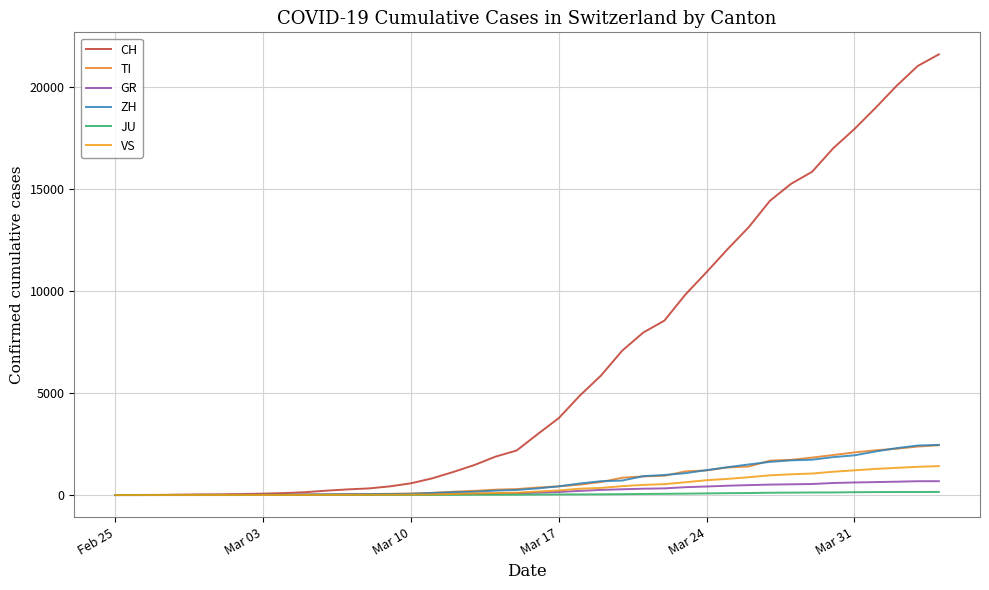

Does the chart have visible grid lines?

Yes